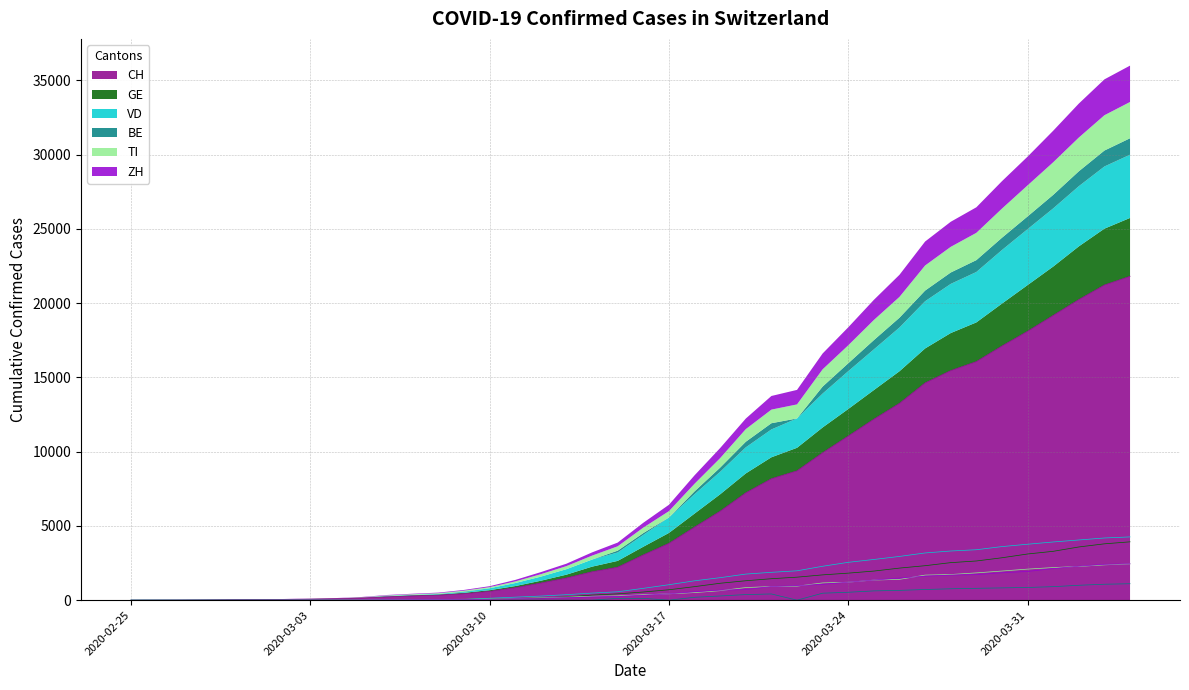

At how many categories does at least one series exceed 19760?

3